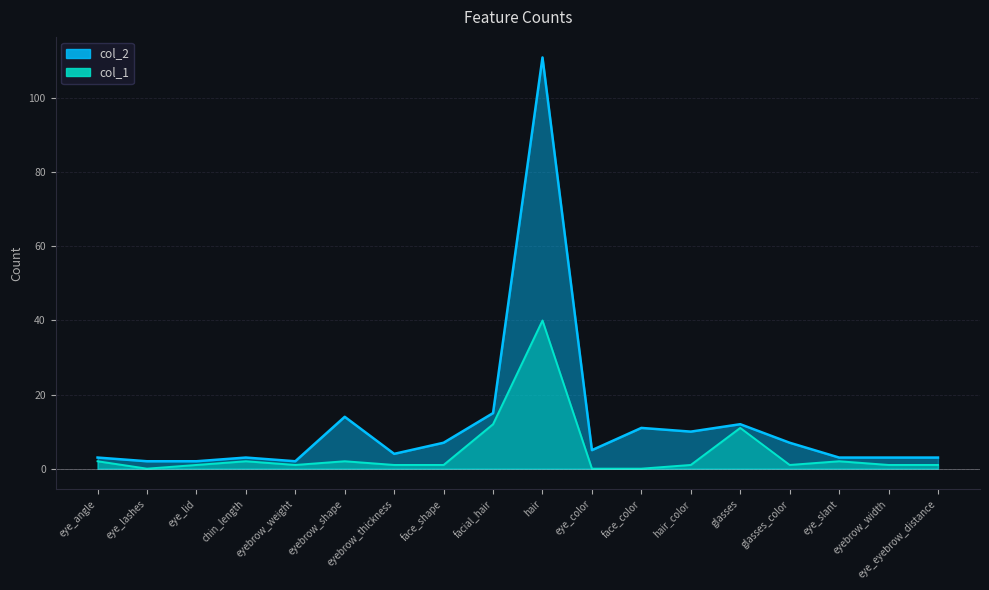

How many interior local valleys does the col_2 series have?

4